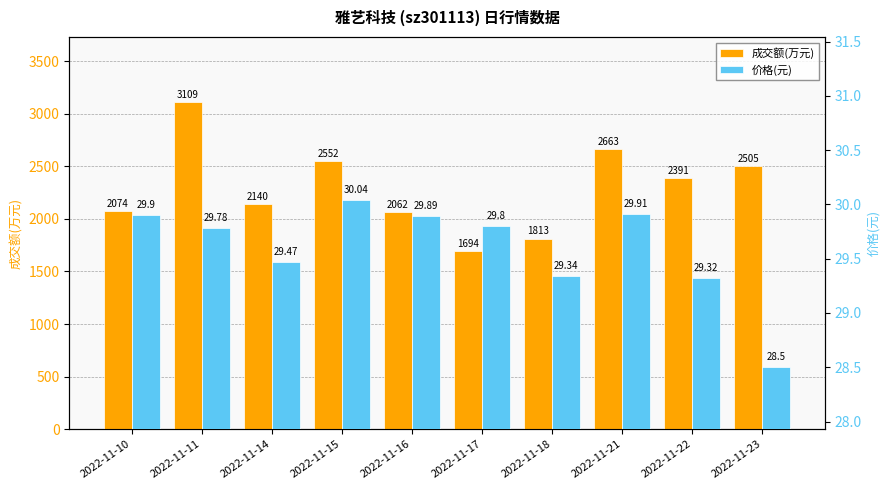

Reading left to right, extract all data points from this chart.

成交额(万元): 2074.0	3109.0	2140.0	2552.0	2062.0	1694.0	1813.0	2663.0	2391.0	2505.0
价格(元): 29.9	29.8	29.5	30.0	29.9	29.8	29.3	29.9	29.3	28.5